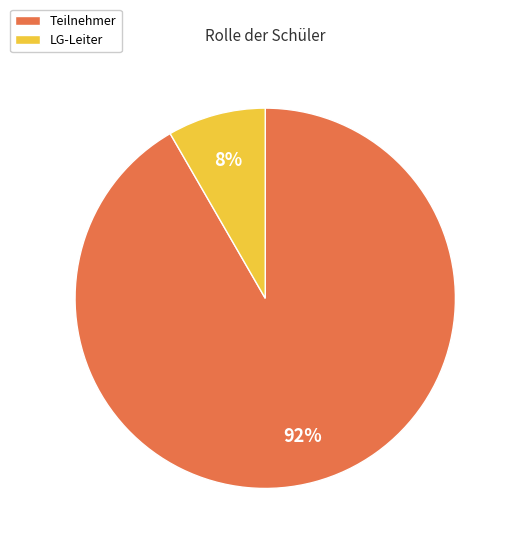

To the nearest percent, what percentage of the pie is Teilnehmer?

92%